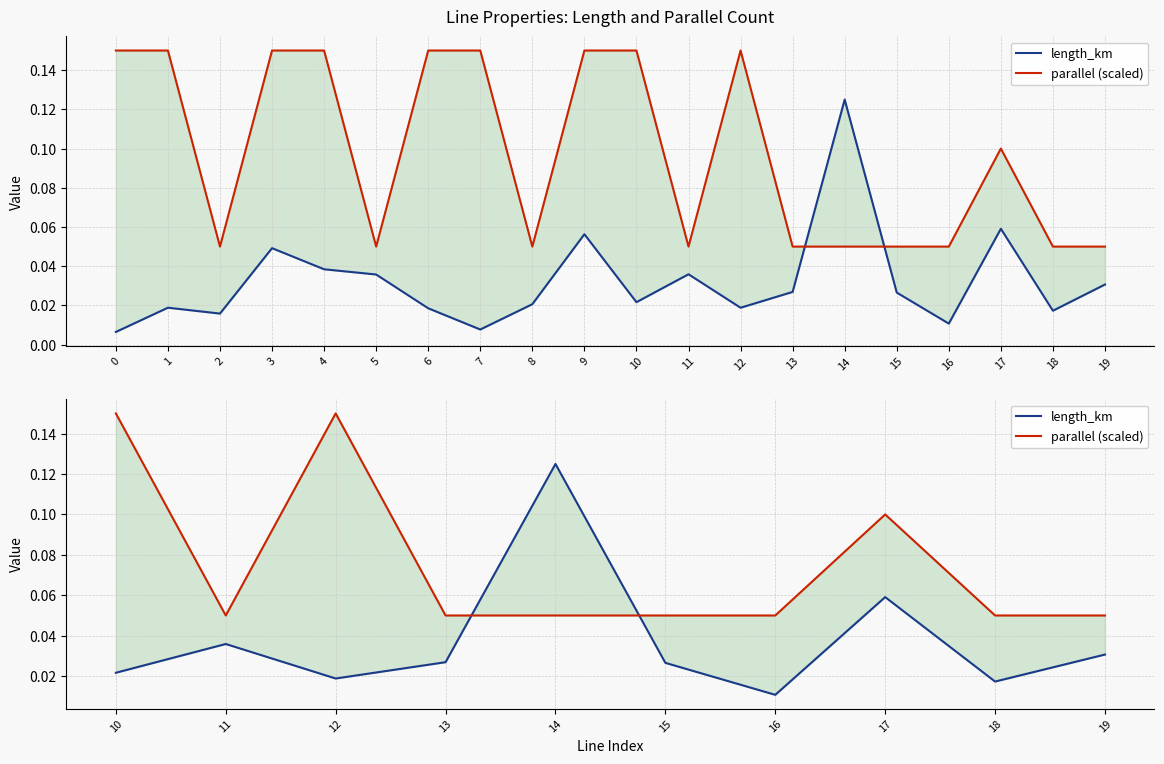

True or false: length_km has more than 1 interior local peaks.

True